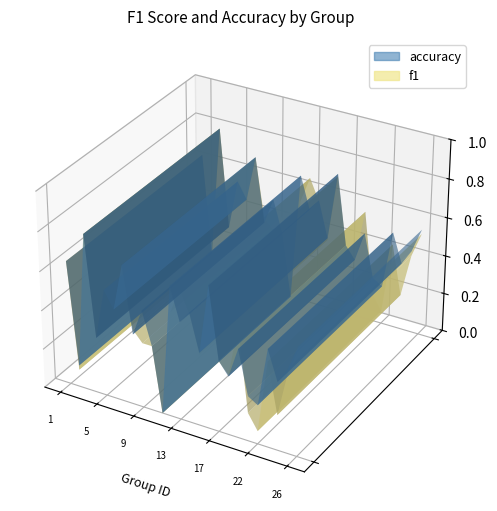

Reading left to right, what are all the values shown in this chart?

f1: 1=0.6	2=0.1	3=0.8	4=0.3	5=0.6	6=0.5	7=0.7	8=0.4	9=0.3	10=0.3	11=0.0	12=0.5	13=0.7	14=0.6	15=0.4	16=0.7	17=0.4	18=0.3	19=0.6	21=0.1	22=0.1	23=0.4	24=0.2	25=0.4	26=0.5
accuracy: 1=0.6	2=0.1	3=0.8	4=0.3	5=0.5	6=0.5	7=0.7	8=0.4	9=0.5	10=0.3	11=0.0	12=0.7	13=0.5	14=0.6	15=0.4	16=0.7	17=0.4	18=0.3	19=0.5	21=0.2	22=0.2	23=0.5	24=0.3	25=0.4	26=0.6